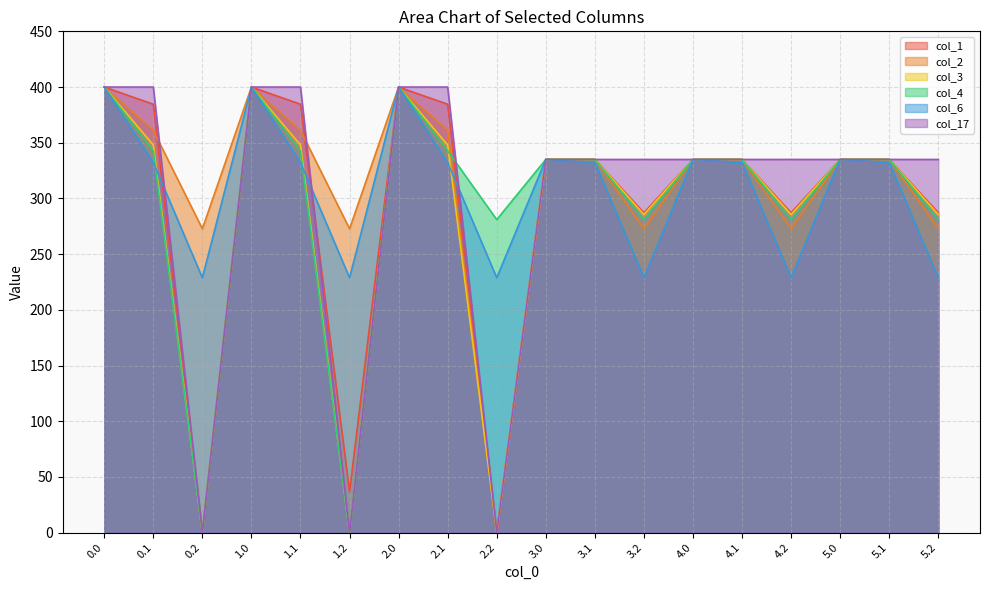

What is the difference between the highest and lowest values at 1.1?

67.8